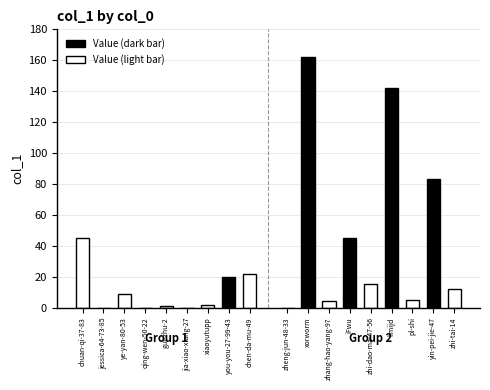

How many data points are less than 12?

9